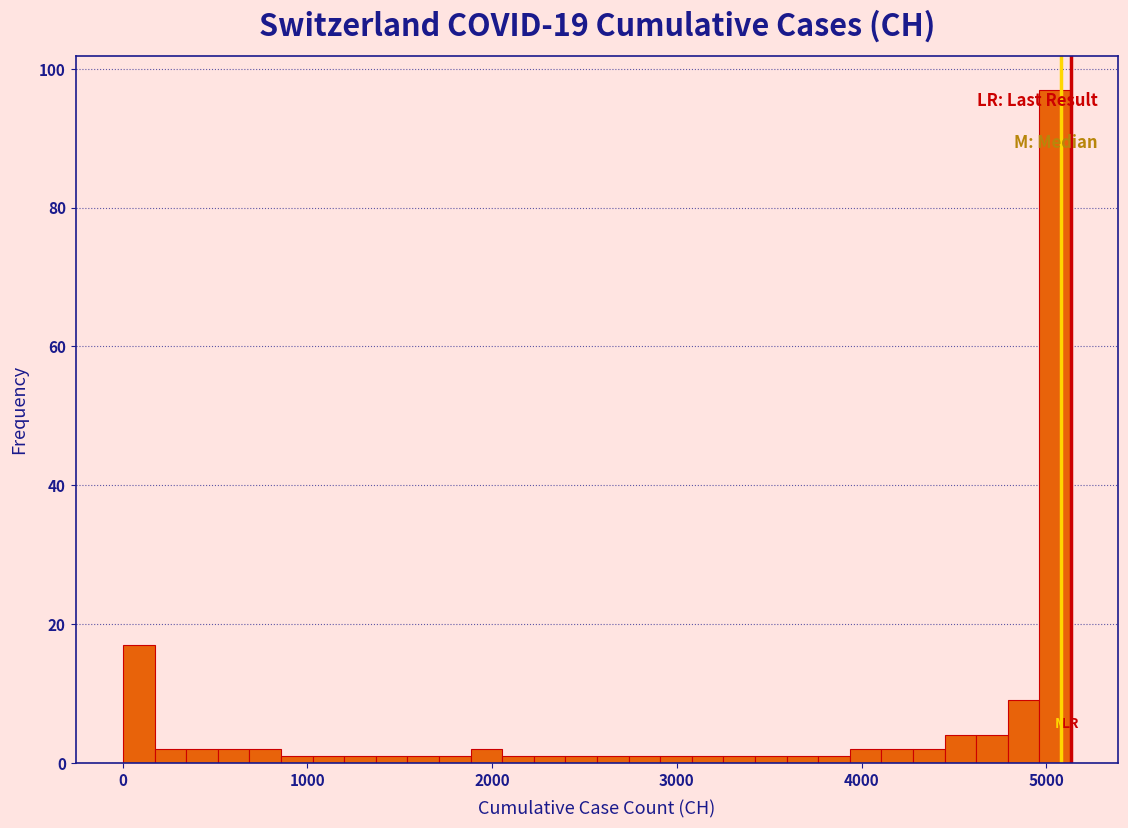

Around what value on the x-axis is the tallest bar? Give the approximate position of its centre, as read against the axis.

5000